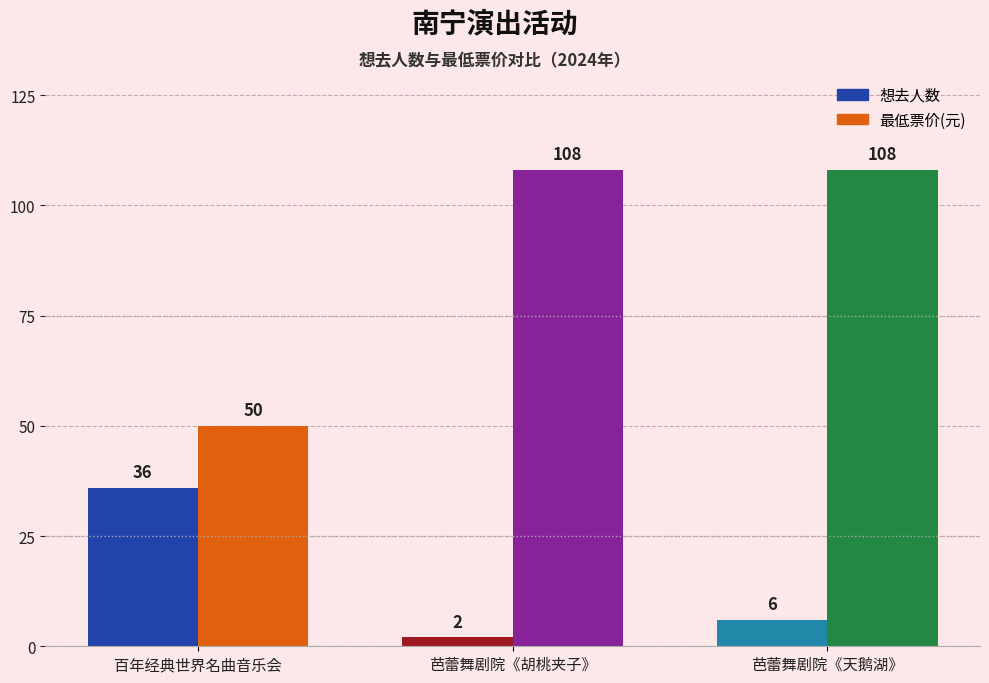

Reading left to right, extract all data points from this chart.

想去人数: 南宁·浪漫古典·百年经典世界名曲音乐会=36	南宁·限时6折|俄罗斯圣彼得堡古典芭蕾舞剧院《胡桃夹子》=2	南宁·限时6折|俄罗斯圣彼得堡古典芭蕾舞剧院《天鹅湖》=6
最低票价: 南宁·浪漫古典·百年经典世界名曲音乐会=50	南宁·限时6折|俄罗斯圣彼得堡古典芭蕾舞剧院《胡桃夹子》=108	南宁·限时6折|俄罗斯圣彼得堡古典芭蕾舞剧院《天鹅湖》=108